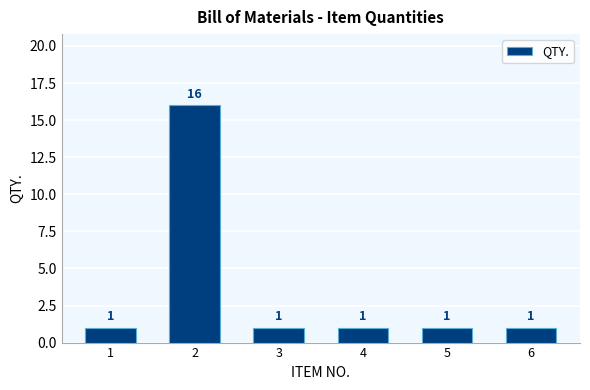

What is the change in value from 2 to 4?

-15